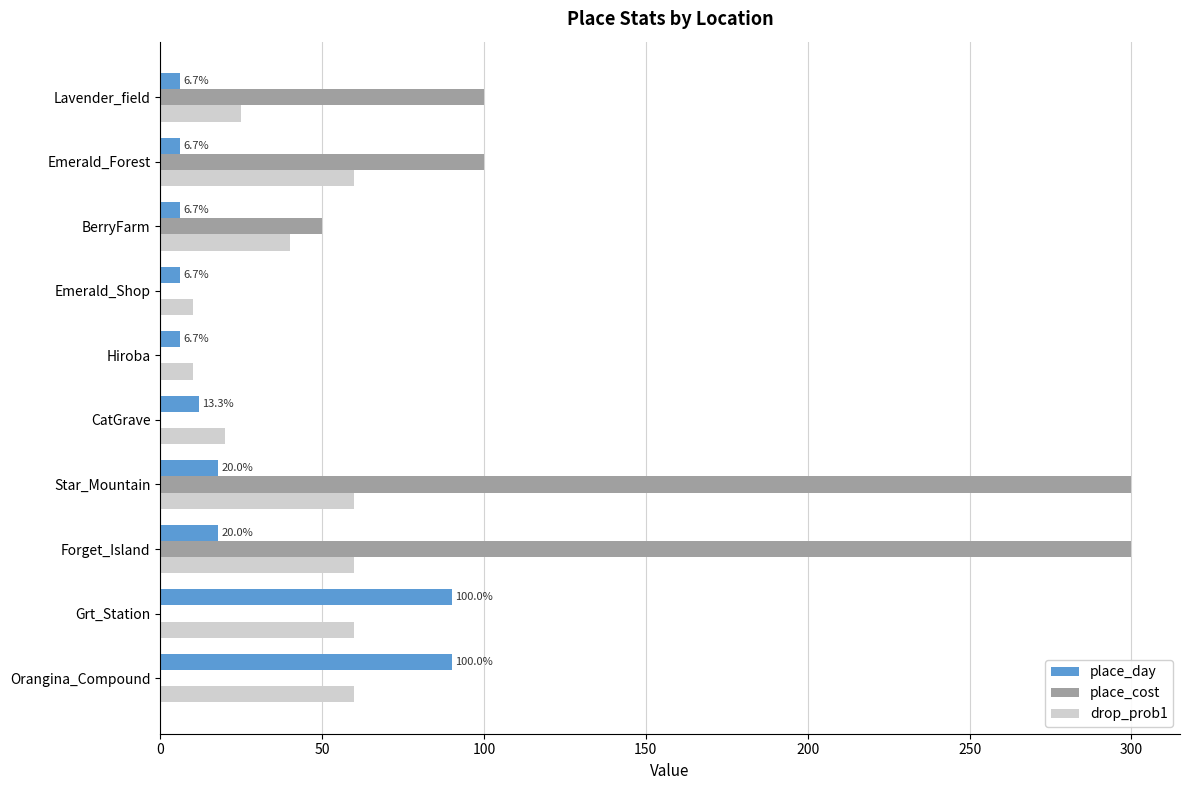

The drop_prob1 series shows 20 at CatGrave. True or false?

True